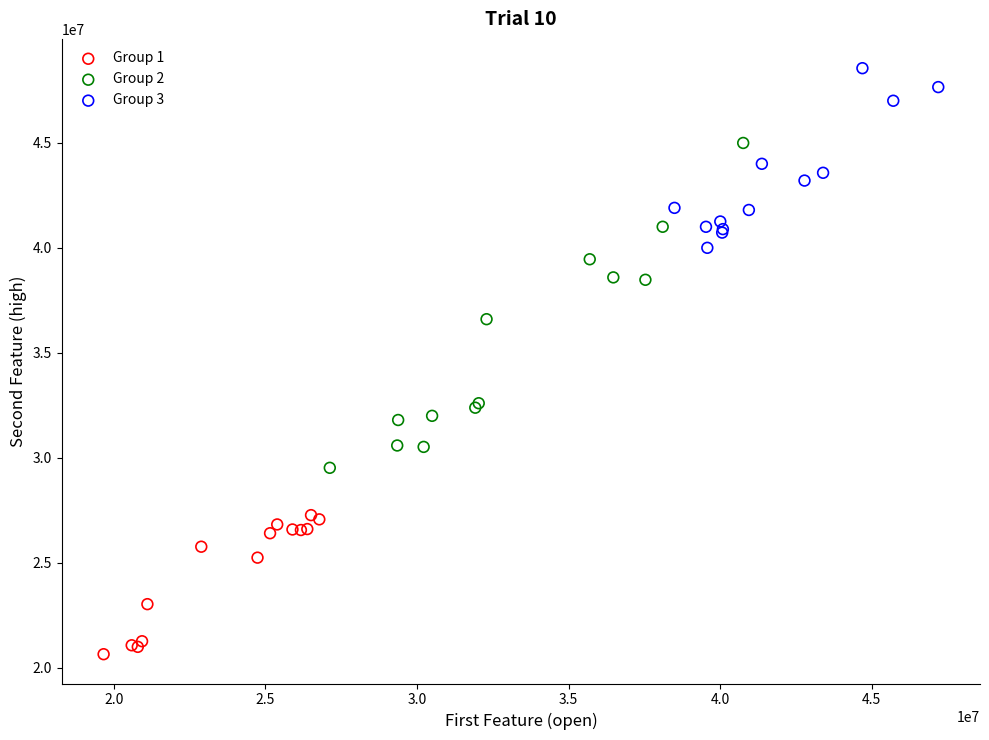

Which series contains the highest Y value?

Group 3